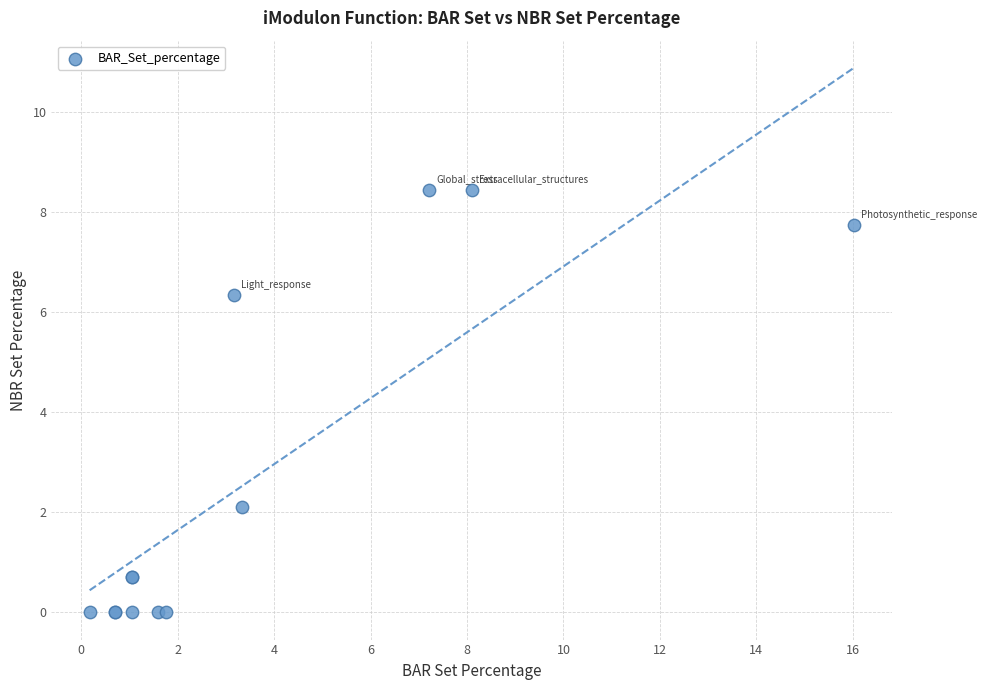

What Y value in the scatter plot is closest to 4?

2.1